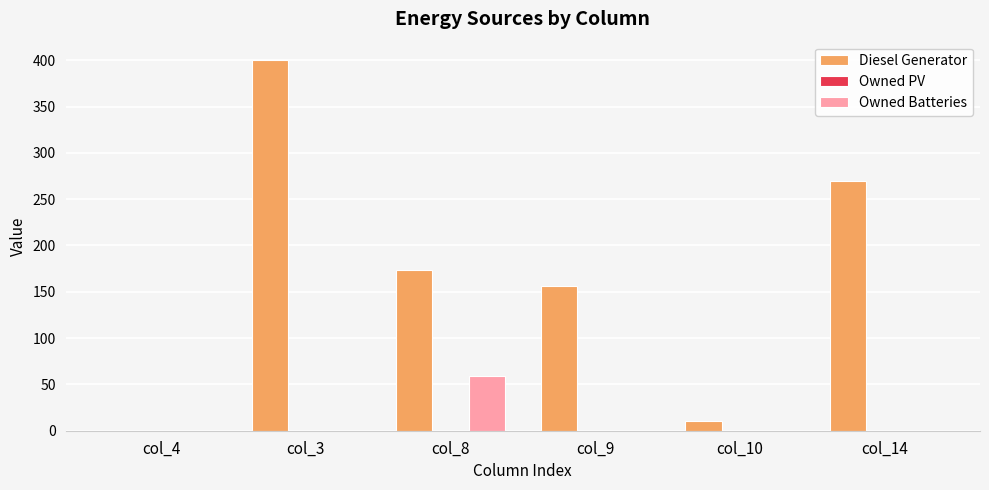

Reading left to right, extract all data points from this chart.

Diesel Generator: col_4=0	col_3=400	col_8=173	col_9=156	col_10=11	col_14=270
Owned Batteries: col_4=0	col_3=0	col_8=59	col_9=0	col_10=0	col_14=0